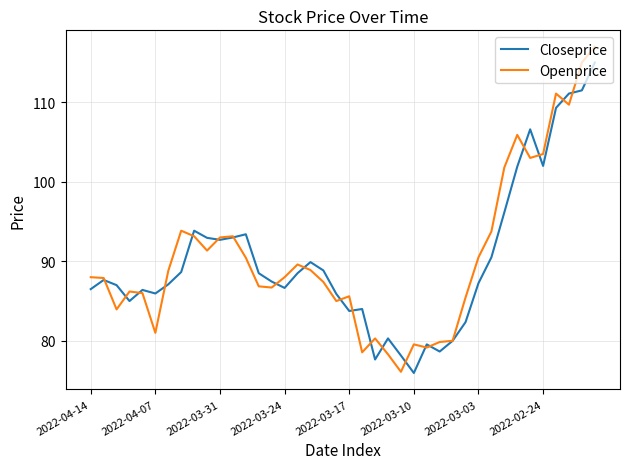

Count the number of data series in this chart.

2